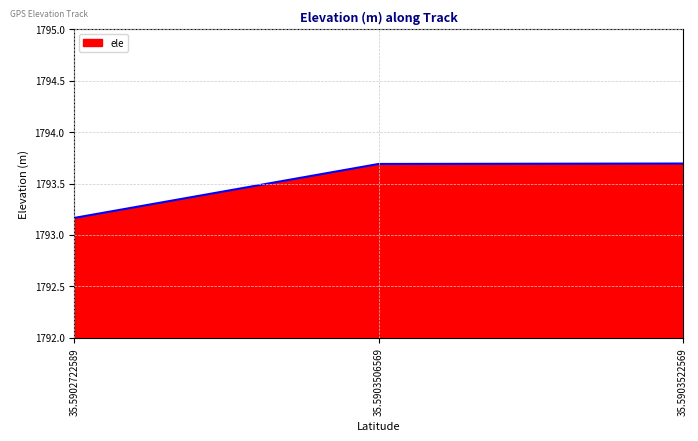

What is the average value?

1793.5